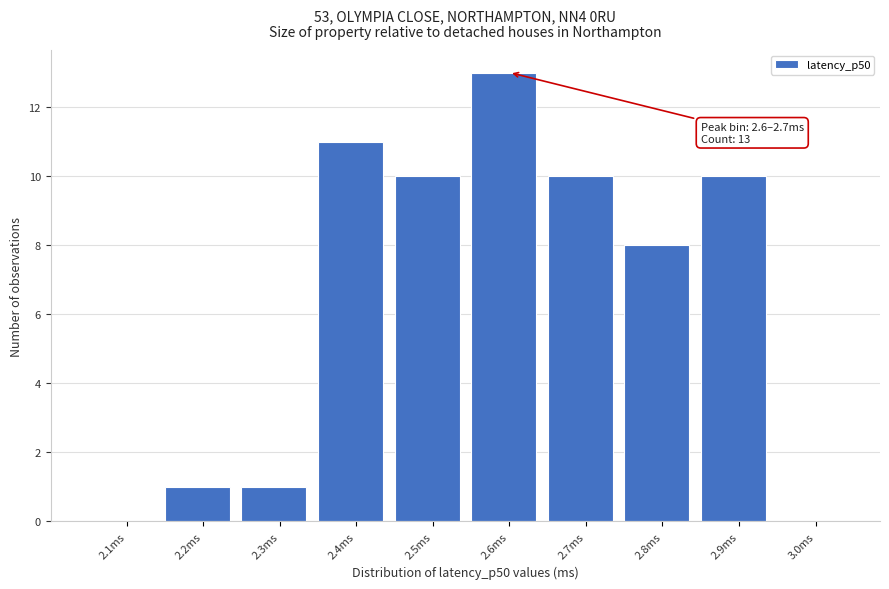

Reading right to left, list all the values displayed in this chart.

3.0ms=0	2.9ms=10	2.8ms=8	2.7ms=10	2.6ms=13	2.5ms=10	2.4ms=11	2.3ms=1	2.2ms=1	2.1ms=0